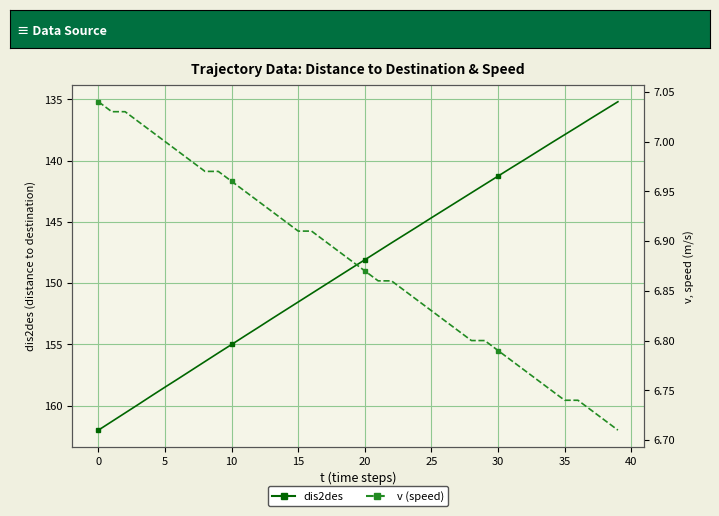

What is the label of the 8th point from the right?

32